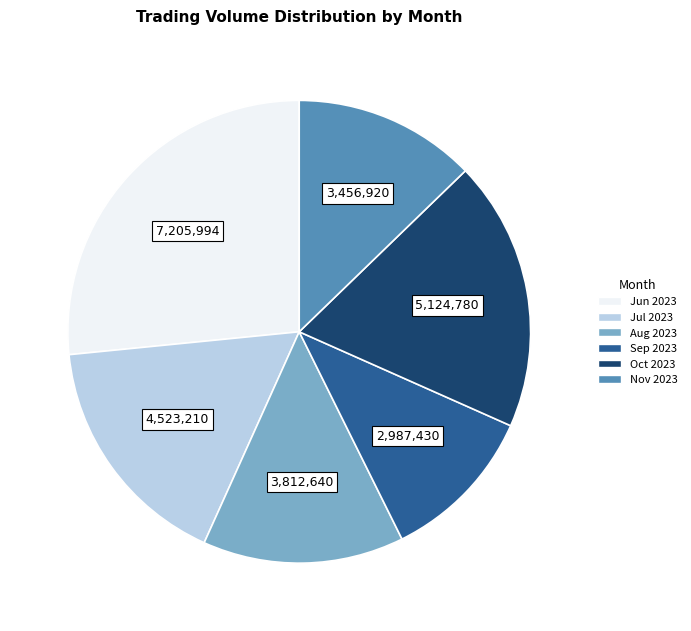

Count the number of slices in the pie.

6